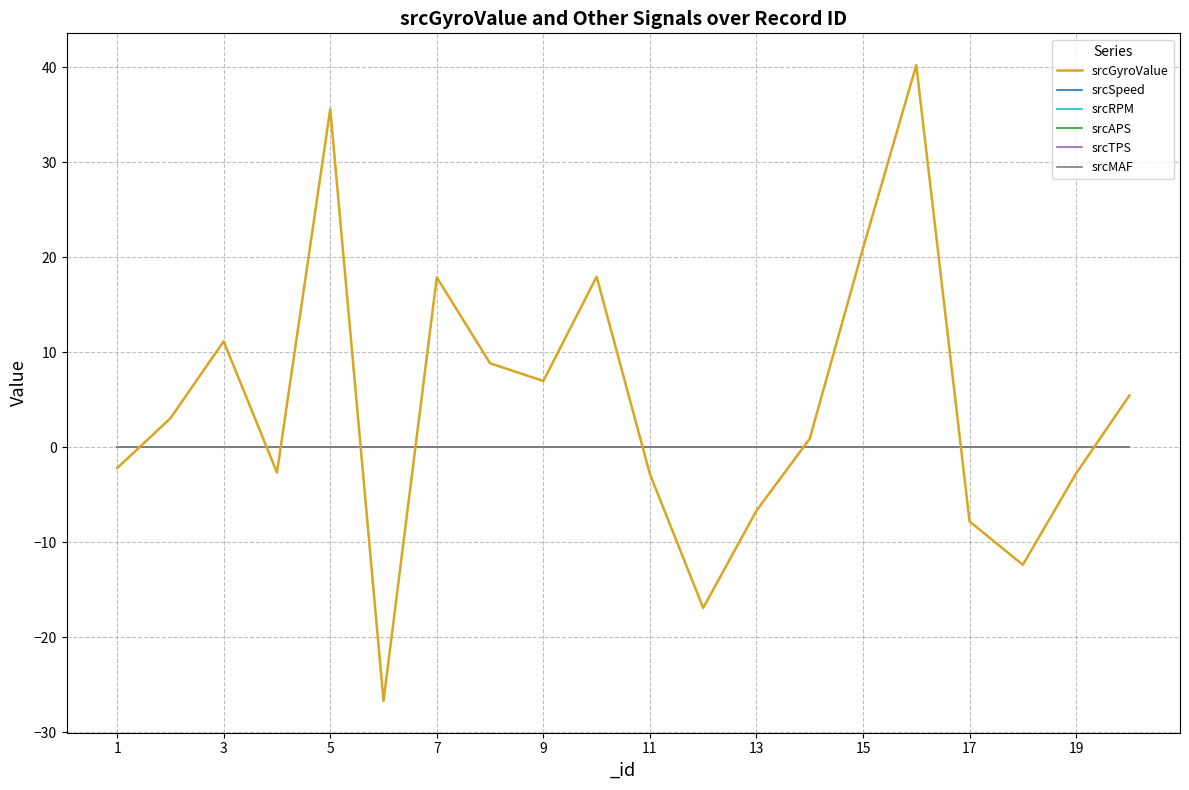

Is this an area chart (filled region under the line)?

No